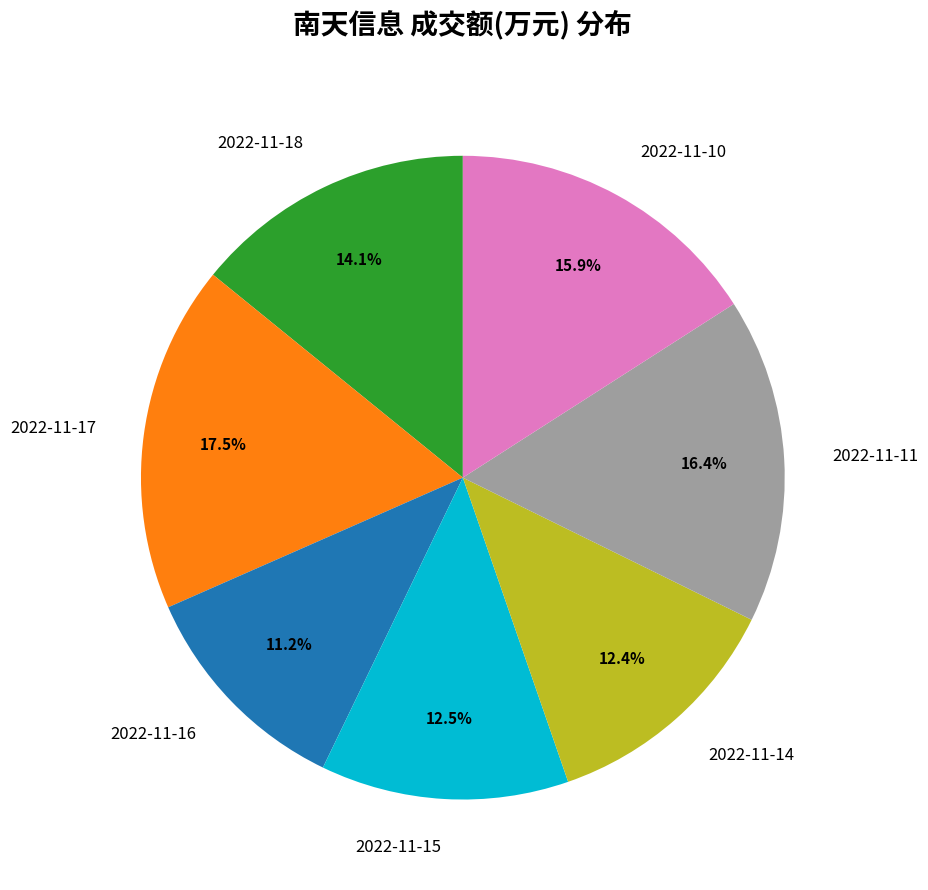

How many segments does this pie chart have?

7